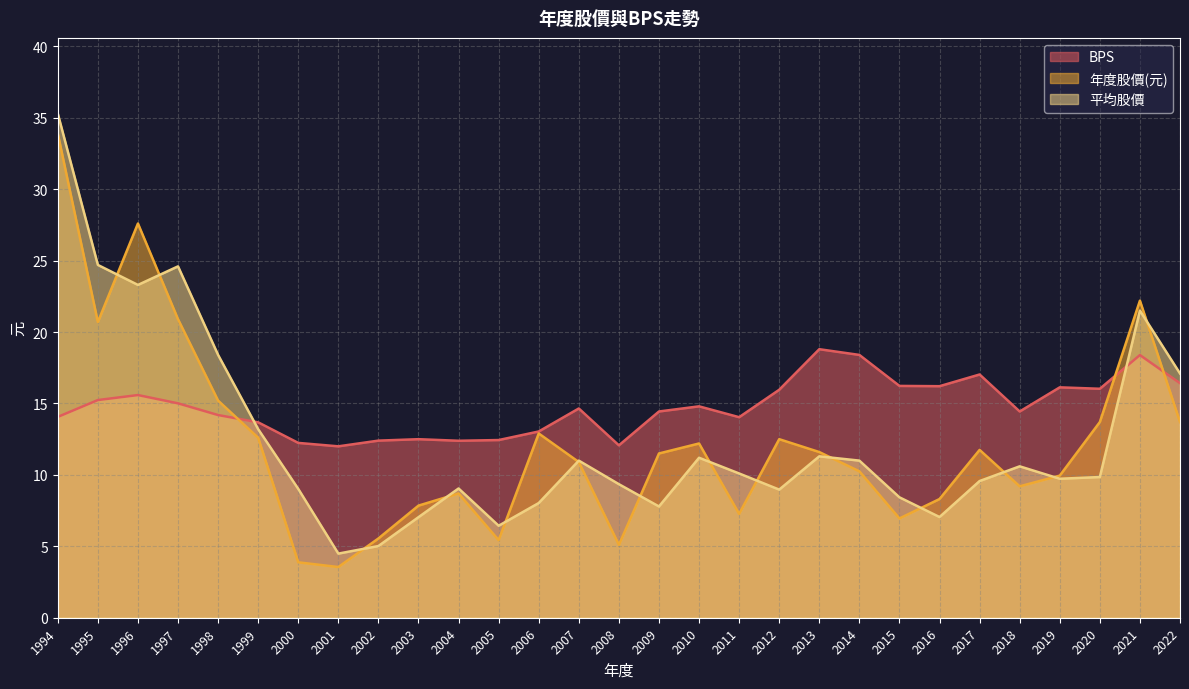

How many data points in 年度股價(元) are less than 11?

14